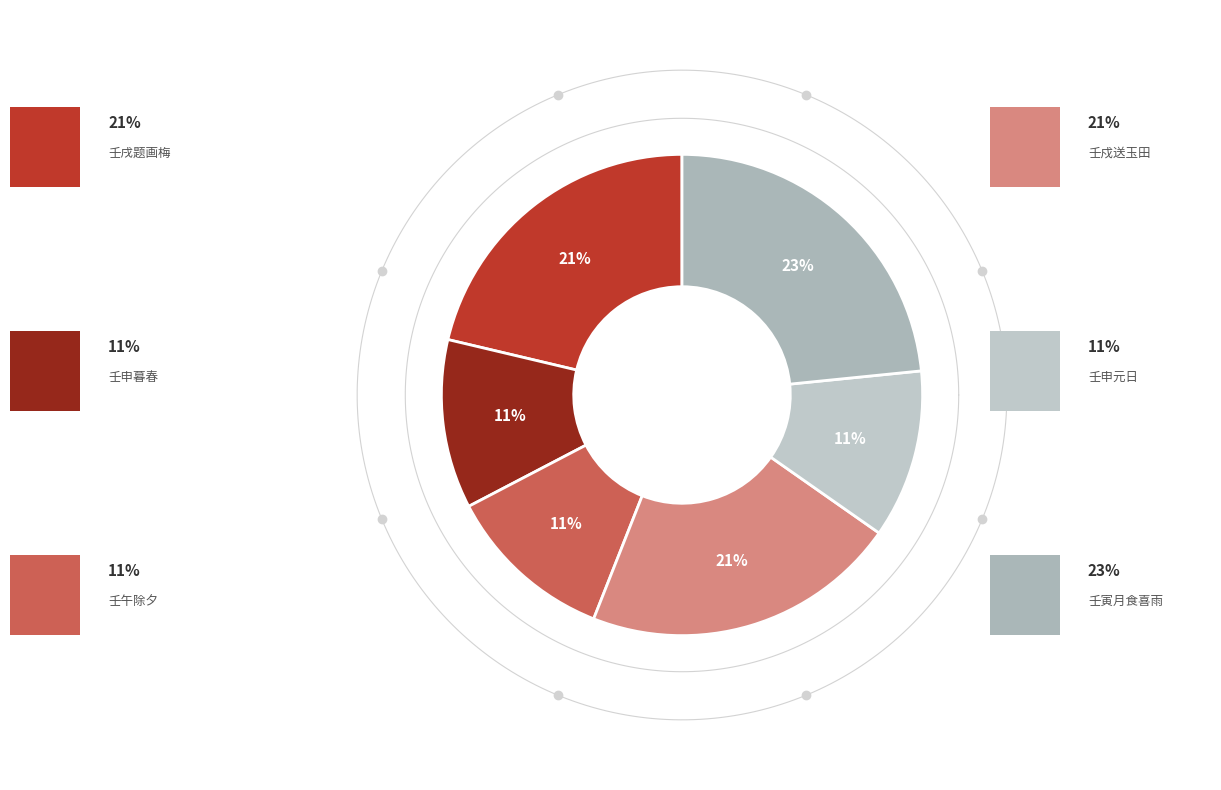

To the nearest percent, what portion does 金缕曲·壬申暮春客美京呈国内诸师友 represent?

11%